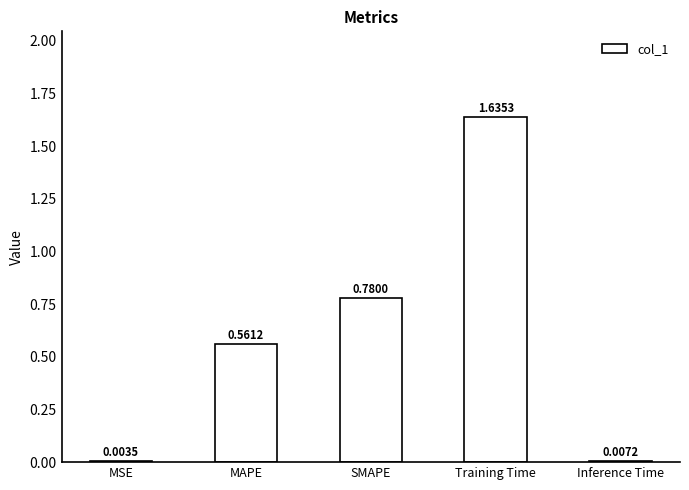

Where is the data nearest to the value 0?

MSE